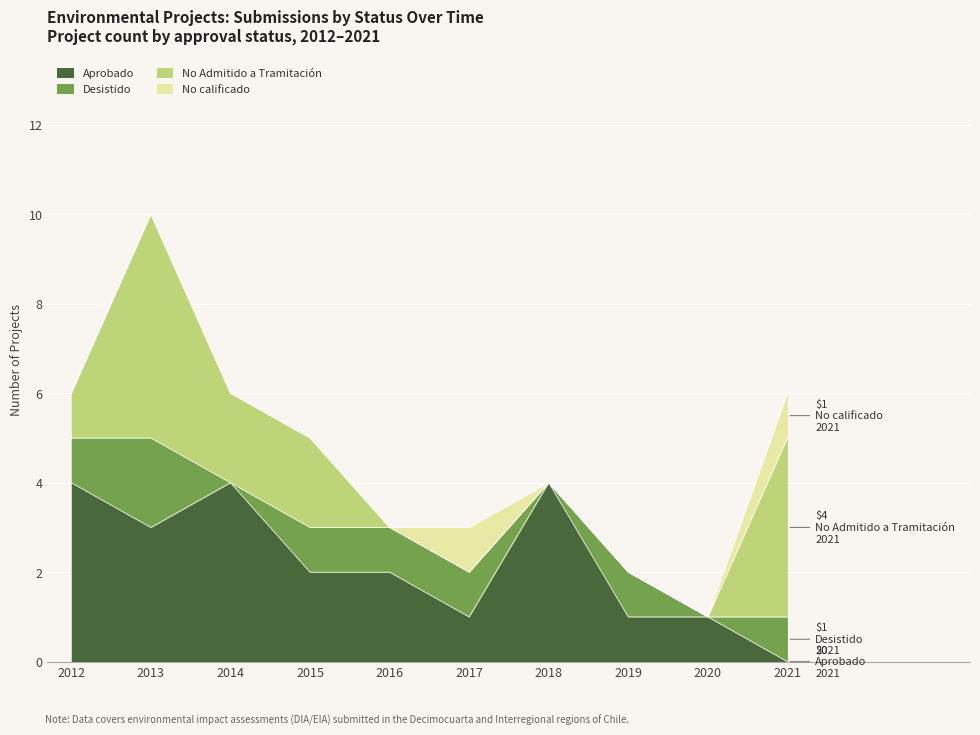

List the series in order of their overall mean, highest first.

Aprobado, No Admitido a Tramitación, Desistido, No calificado